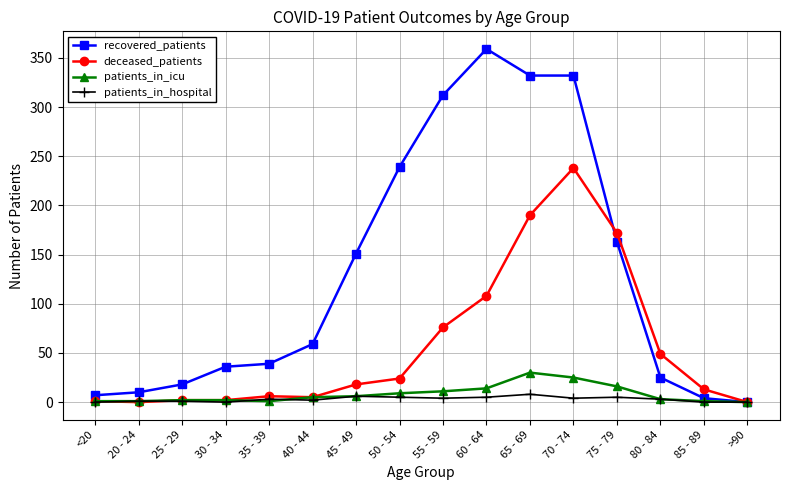

Which series has the largest range (max minus min)?

recovered_patients